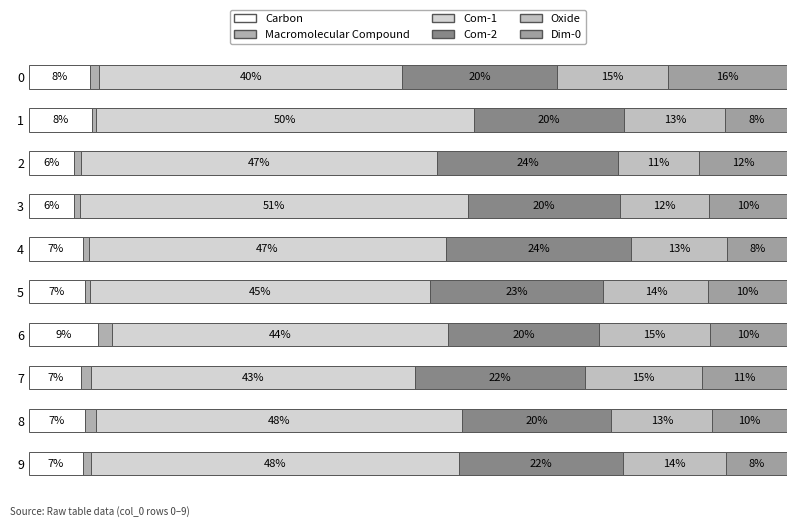

True or false: Dim-0 has a value of 19.4 at 2.

False